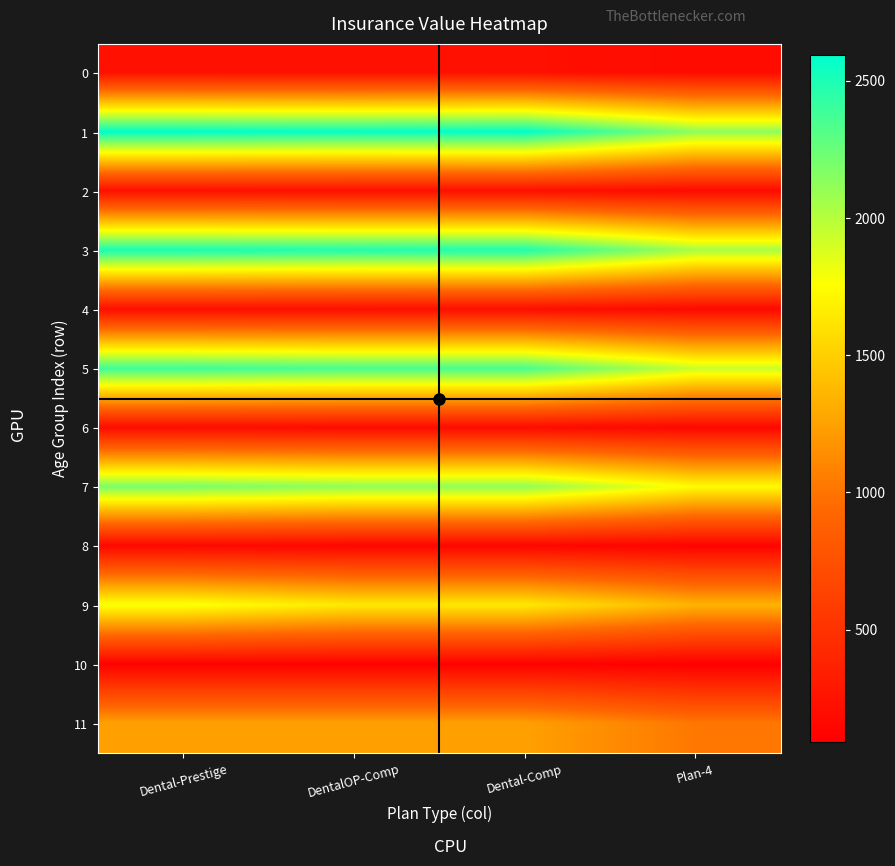

Rank the series by their maximum value, from highest to lowest.

1, 3, 5, 7, 9, 11, 0, 2, 4, 6, 8, 10